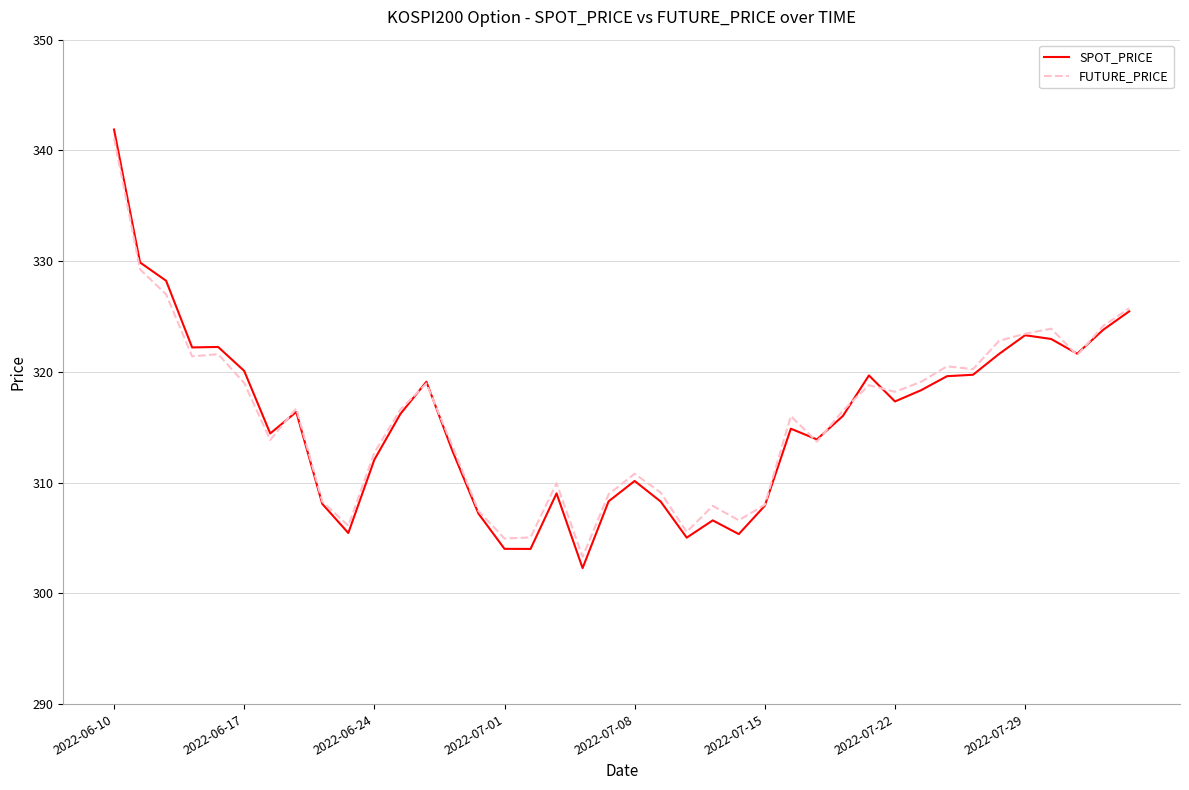

True or false: SPOT_PRICE and FUTURE_PRICE intersect in this chart.

True